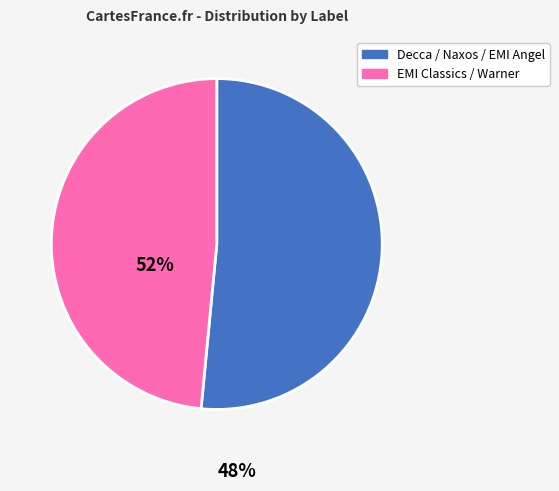

Is there any slice that represents more than half of the pie?

Yes